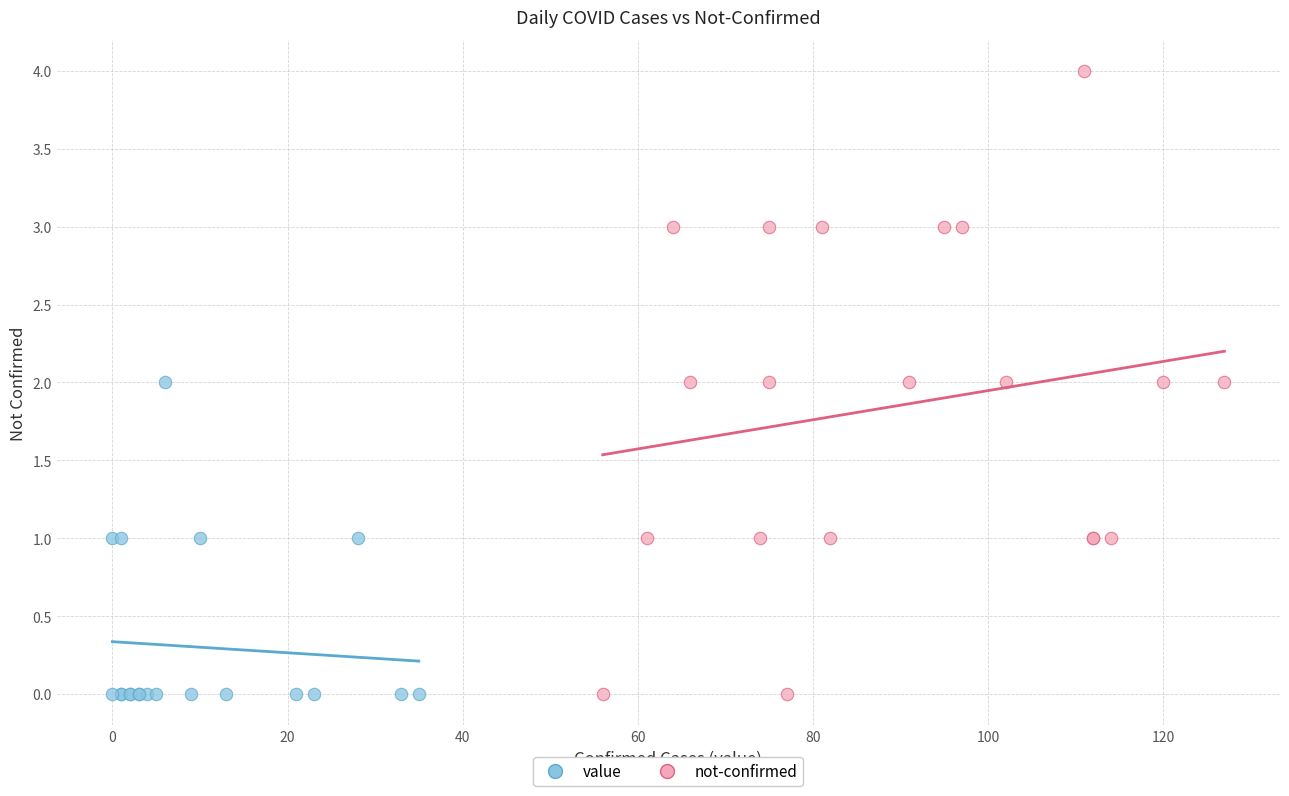

Which series has the widest spread of Y values?

not-confirmed